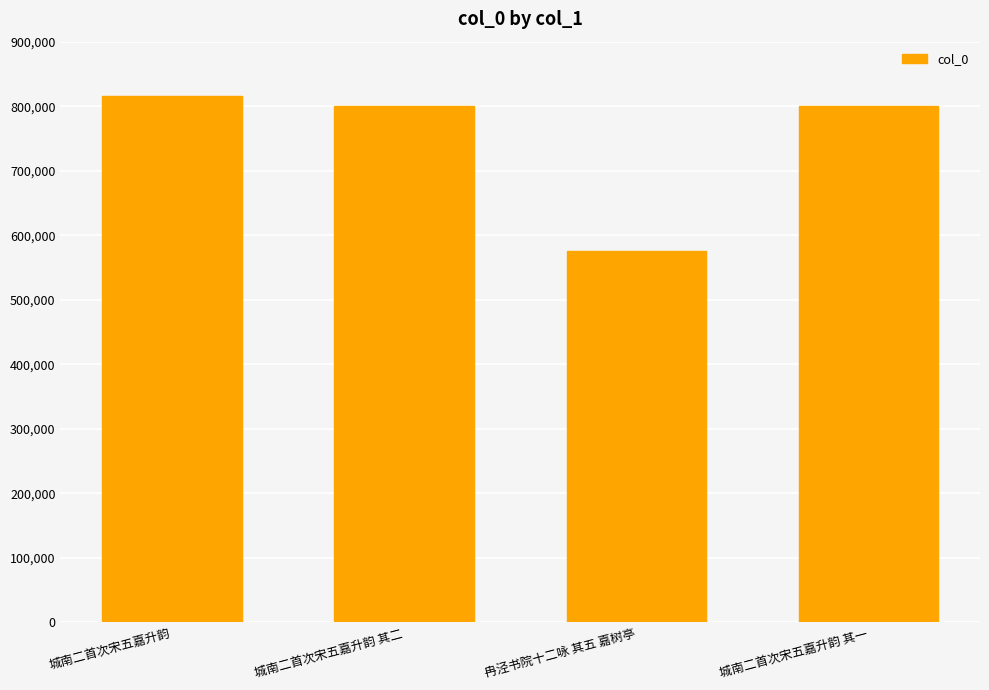

What is the change in value from 城南二首次宋五嘉升韵 to 冉泾书院十二咏 其五 嘉树亭?

-240680